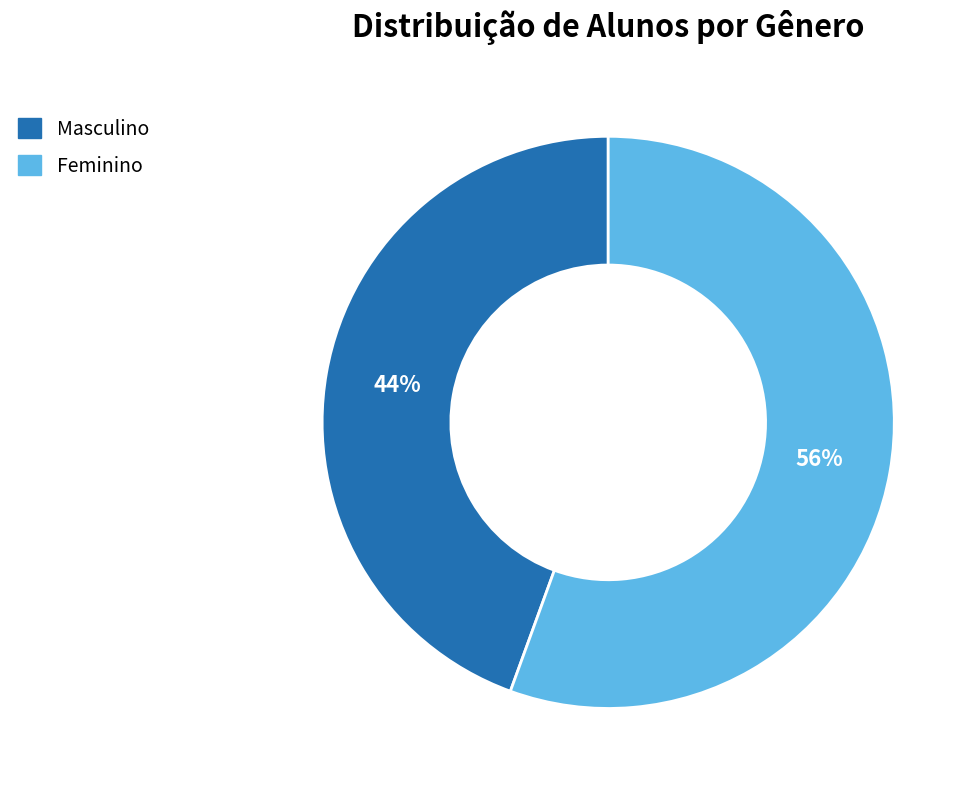

Approximately how many times larger is the value at Masculino compared to Feminino?

0.8